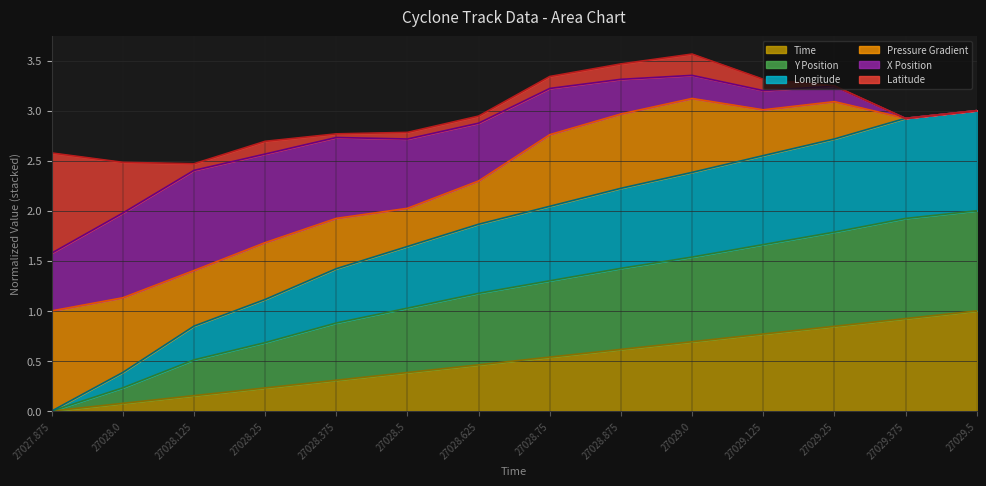

Is it true that y equals 1.1 at 27028.5?

False